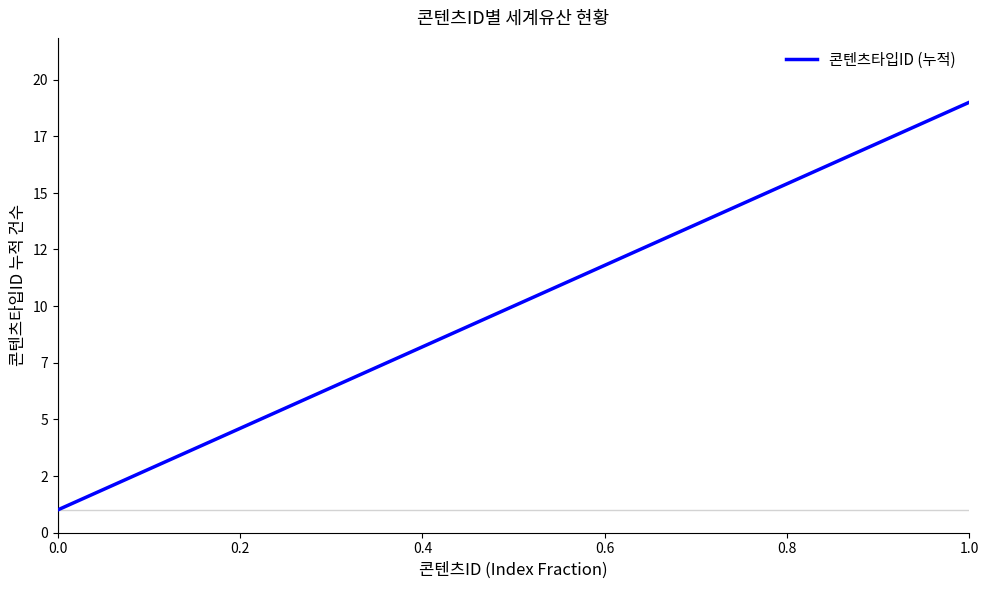

Does the chart display data point markers on the line(s)?

No